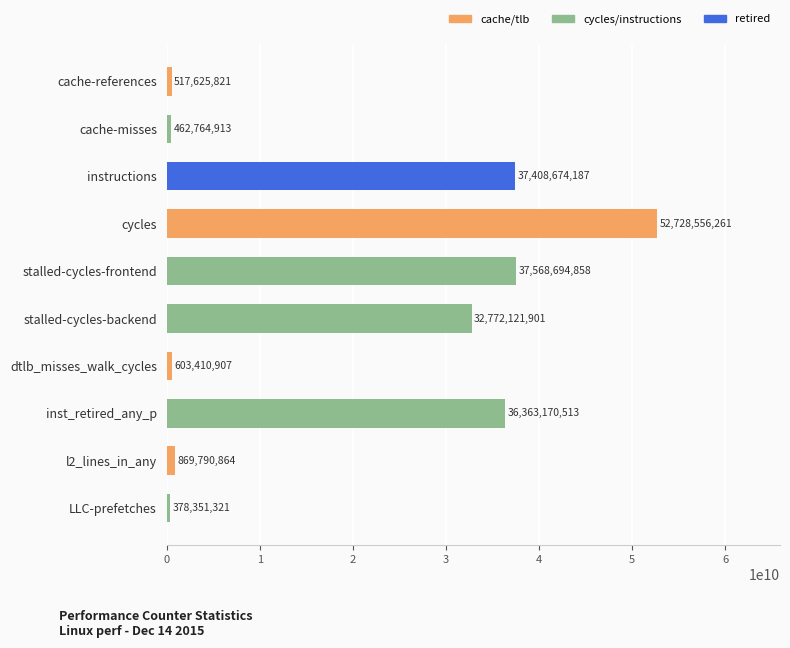

Which category has the highest value across all series?

cycles